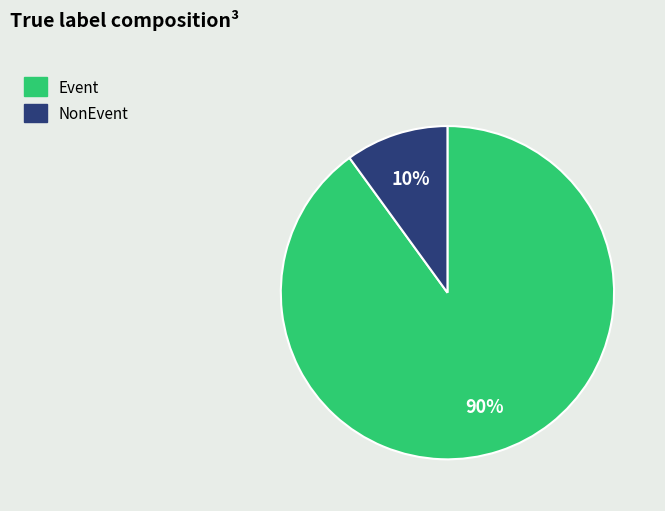

To the nearest percent, what is the difference between the largest and smallest slice percentages?

80%